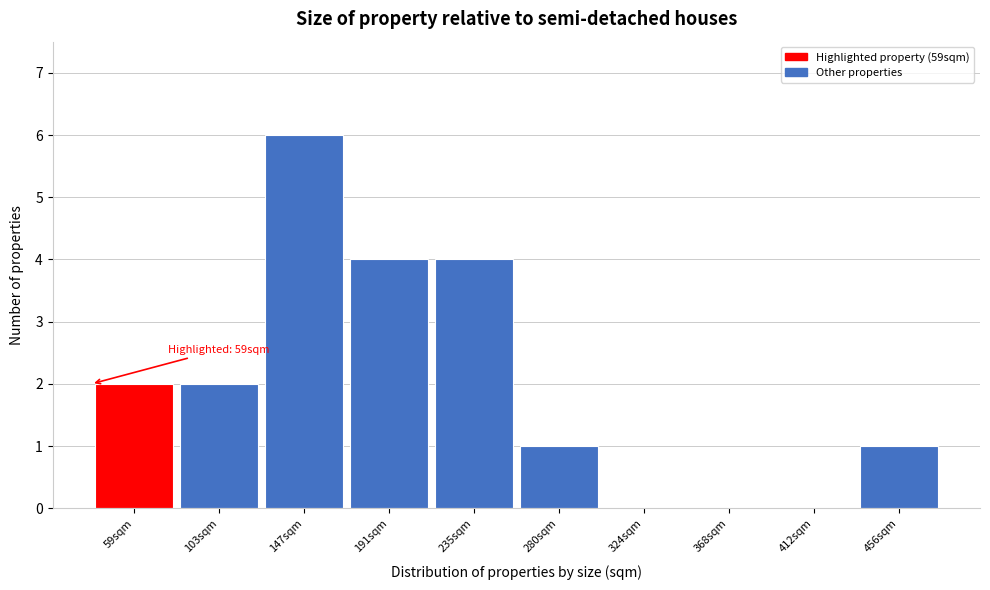

Reading left to right, what are all the values shown in this chart?

59sqm=2	103sqm=2	147sqm=6	191sqm=4	235sqm=4	280sqm=1	324sqm=0	368sqm=0	412sqm=0	456sqm=1